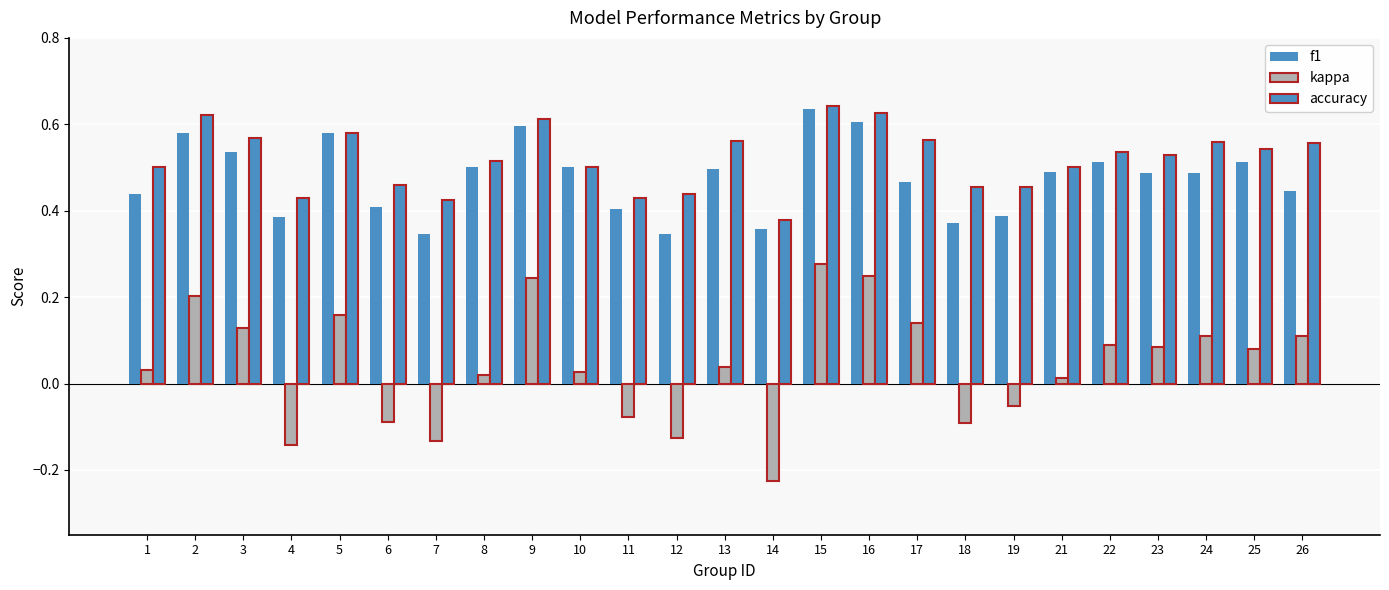

The value of f1 at 11 is 0.6. True or false?

False